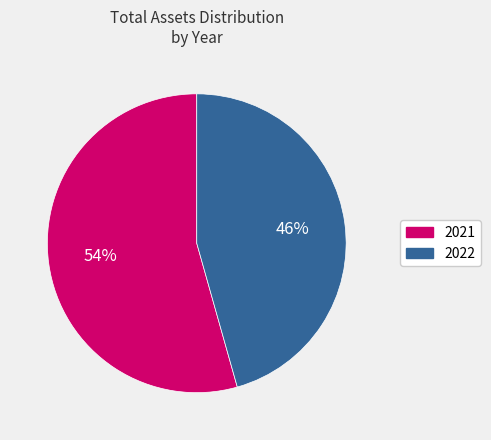

Count the number of slices in the pie.

2